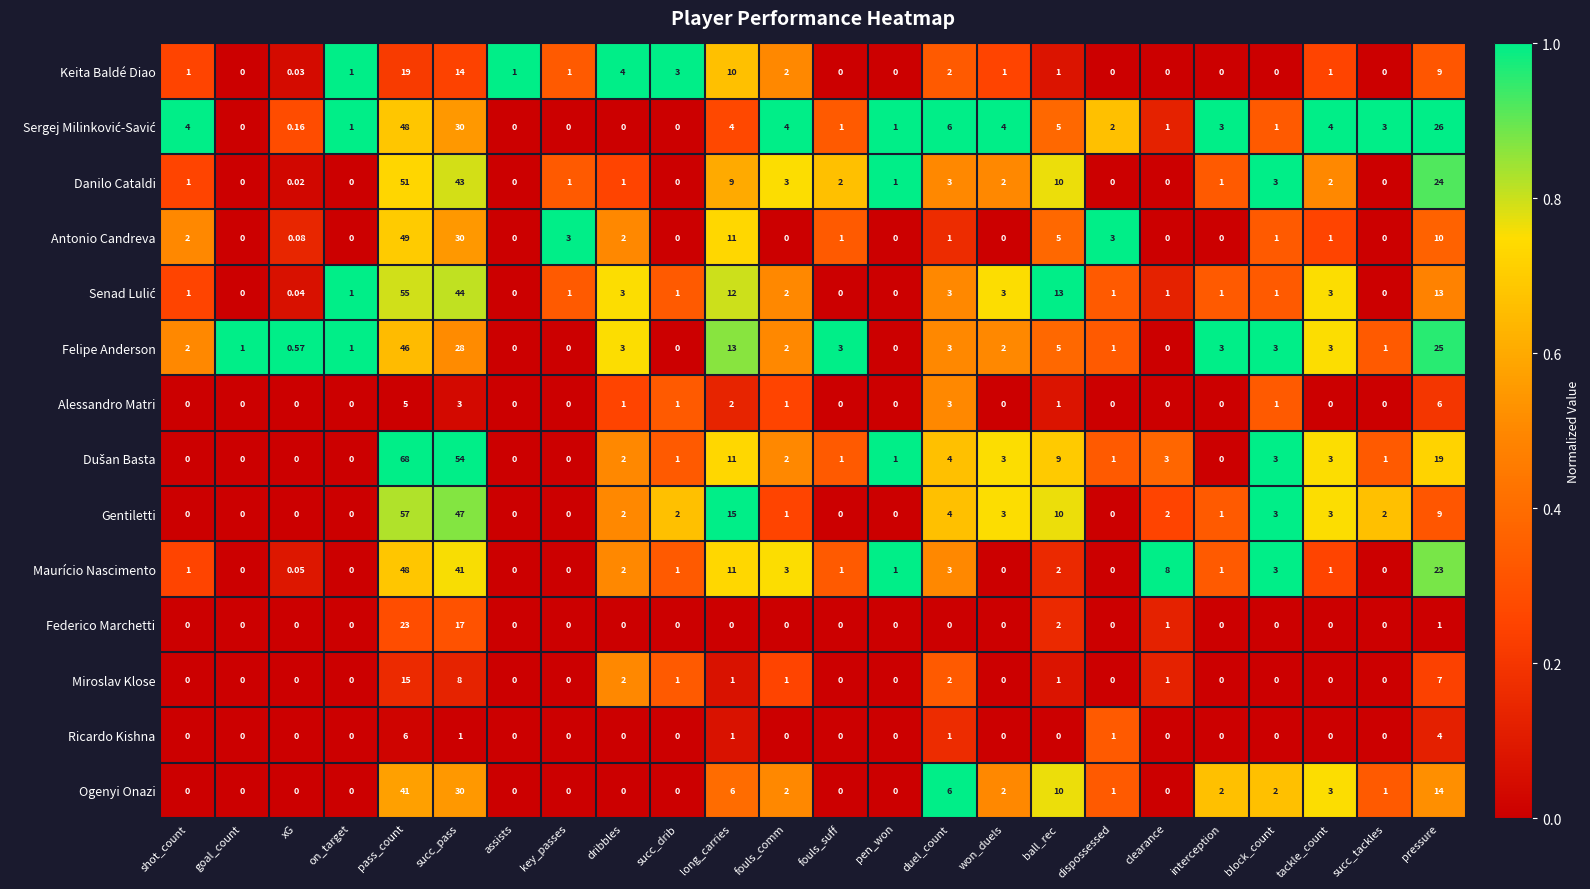

At which category does the chart reach its peak across all series?

pass_count